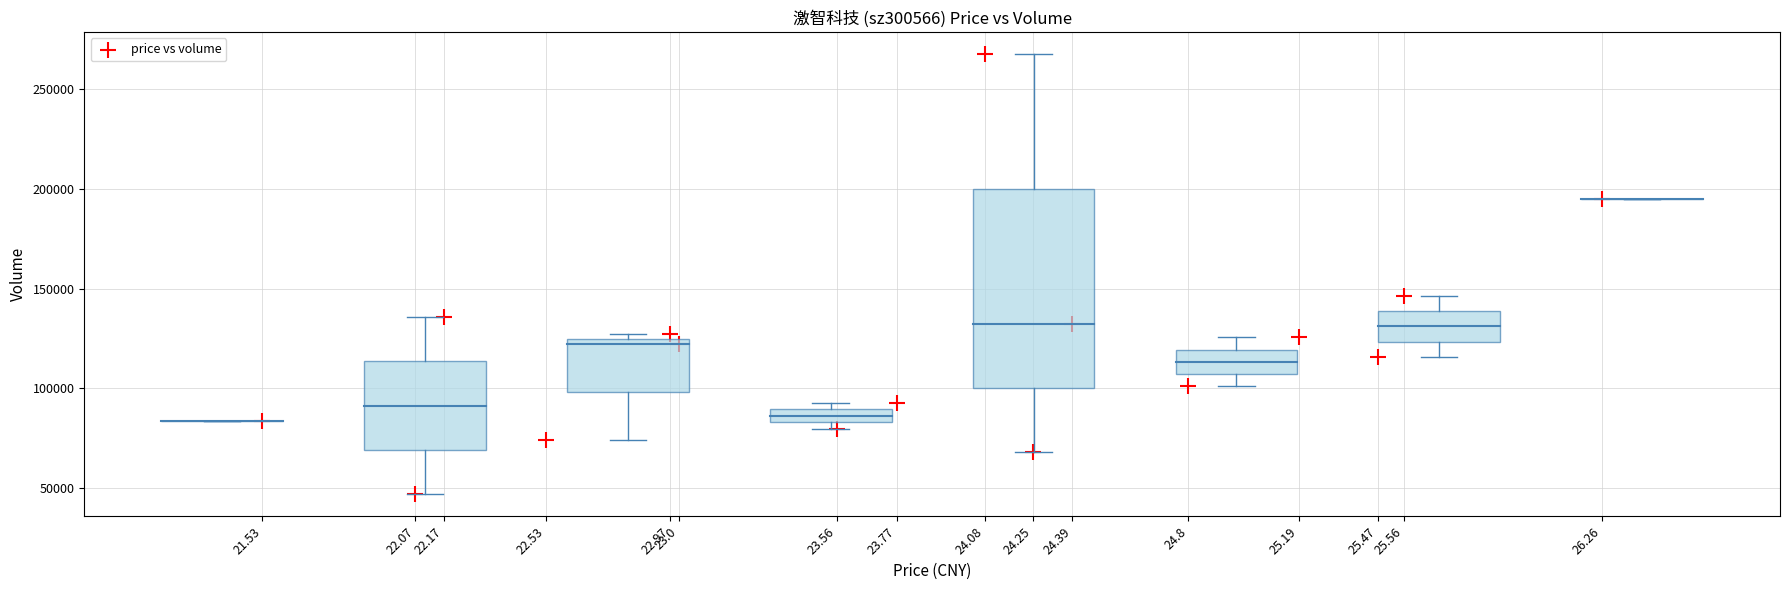

What is the range of Y values (max minus min)?

220821